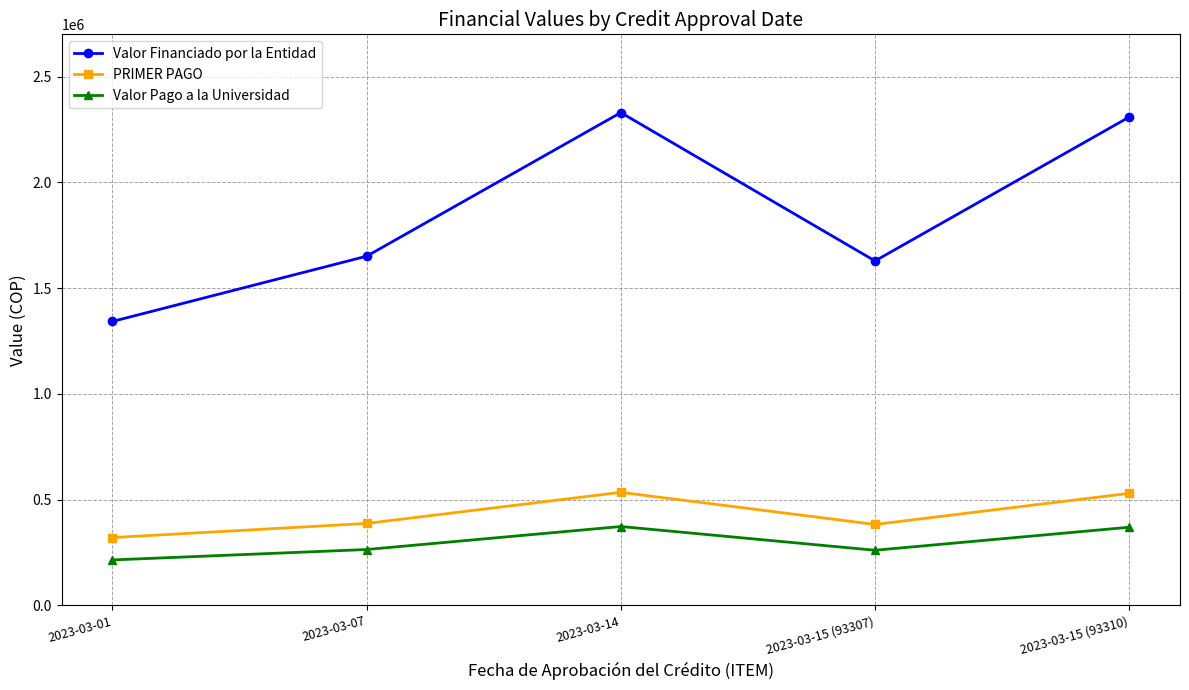

In Valor Financiado por la Entidad, how many points are lower than both neighbors (excluding endpoints)?

1